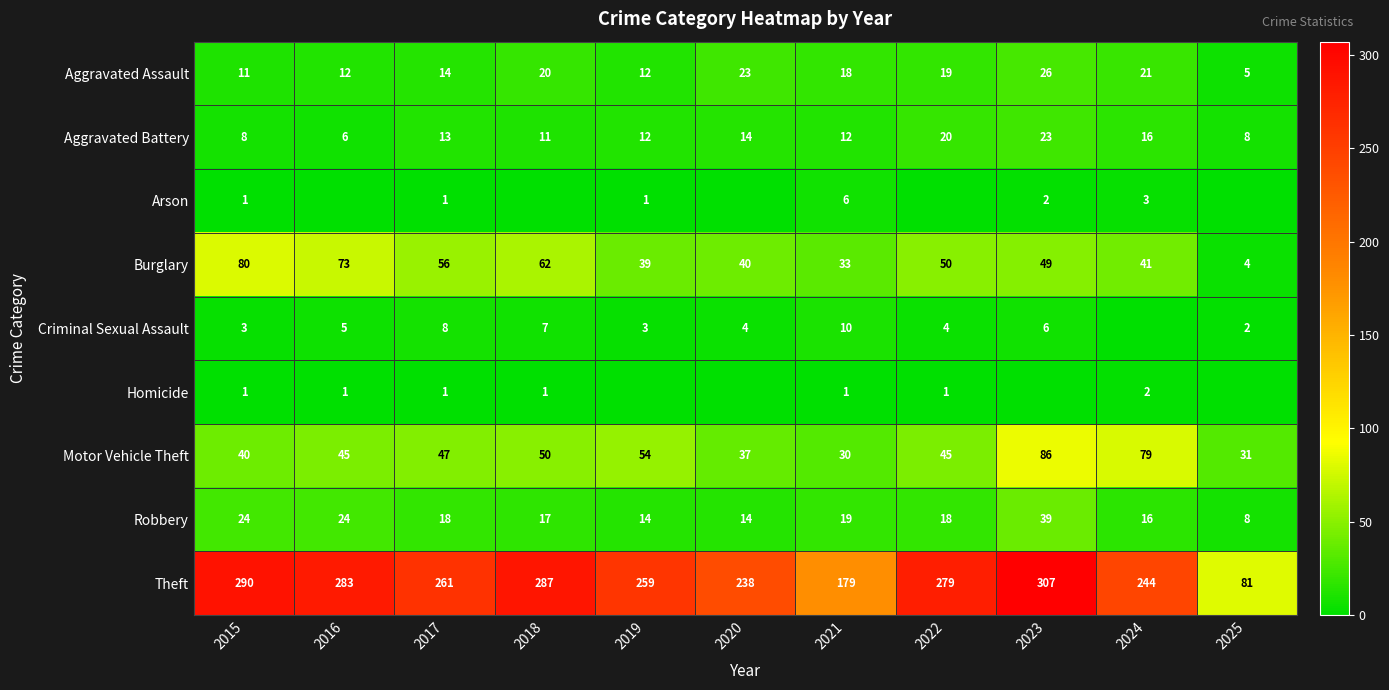

Which category has the lowest value in the Aggravated Assault series?

2025